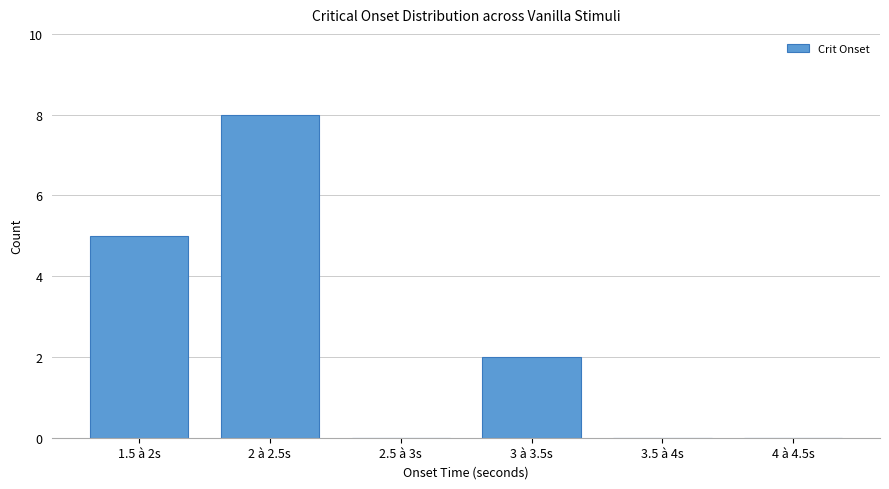

How many categories are shown in the chart?

6